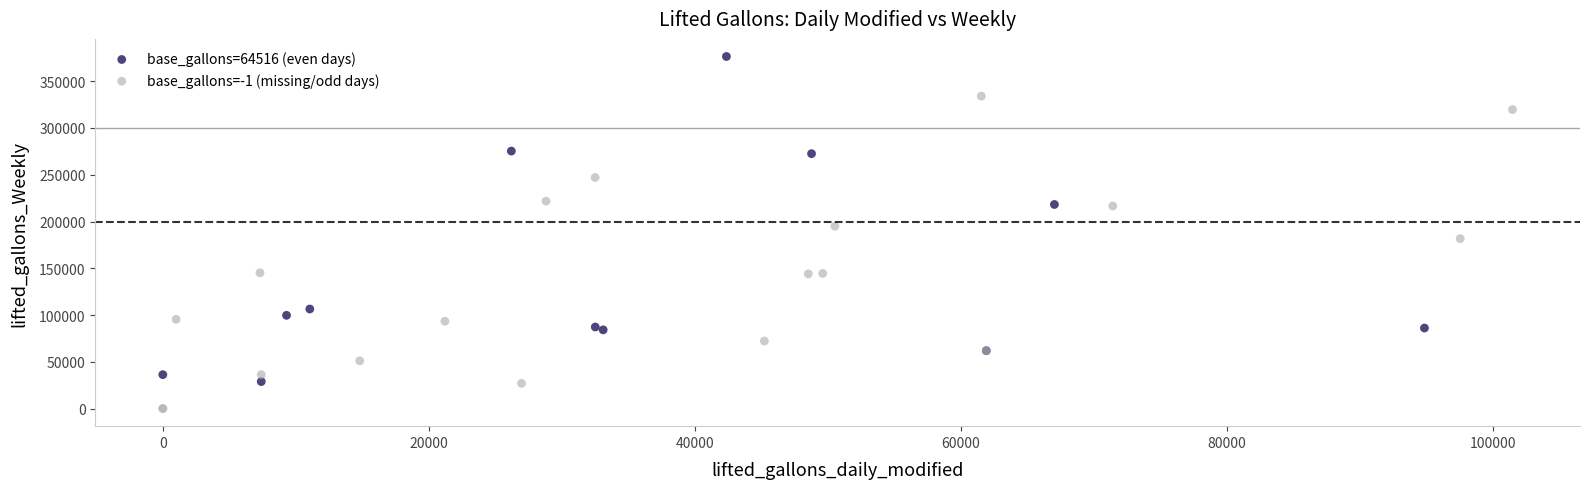

Which series reaches the maximum Y coordinate?

base_gallons=64516 (even days)